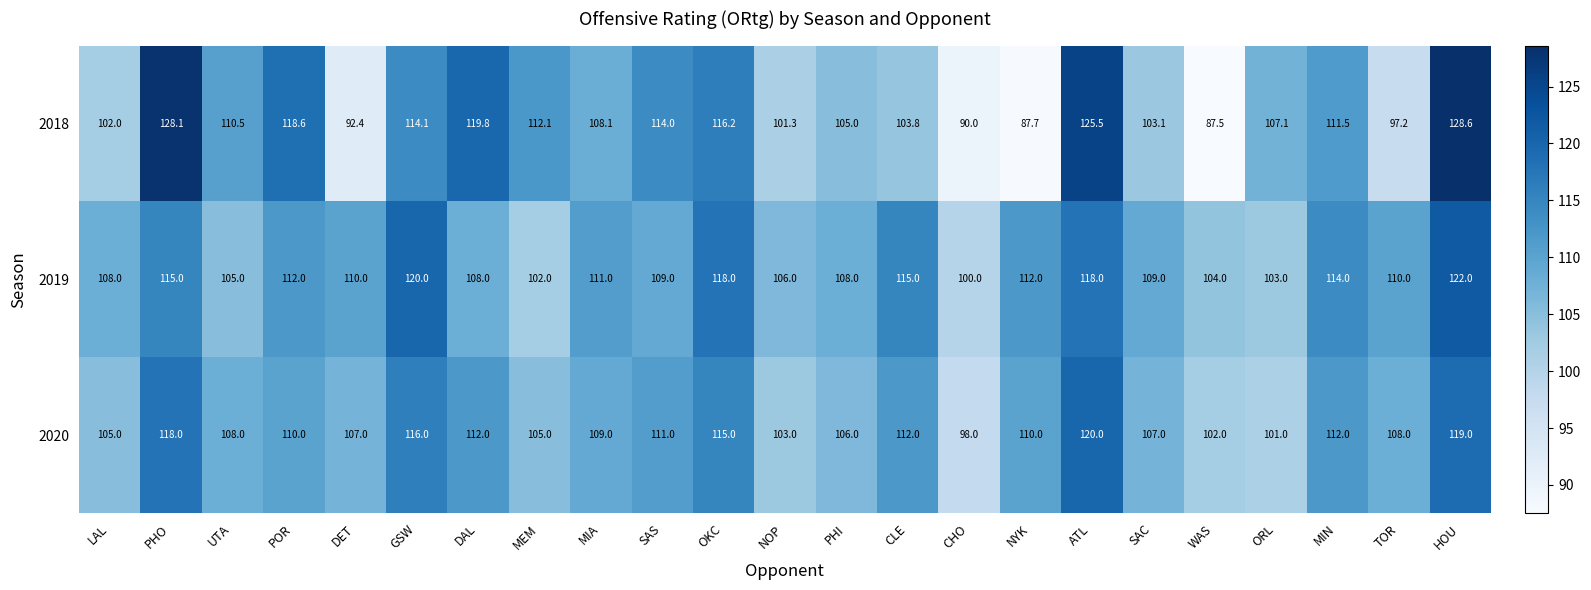

What is the difference between the highest and lowest values at DAL?

11.8